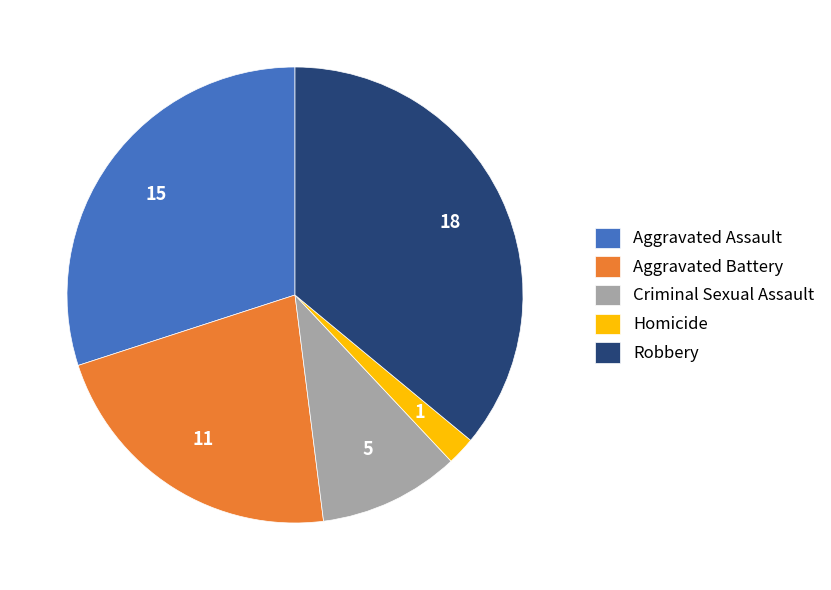

Which has a higher value, Homicide or Criminal Sexual Assault?

Criminal Sexual Assault